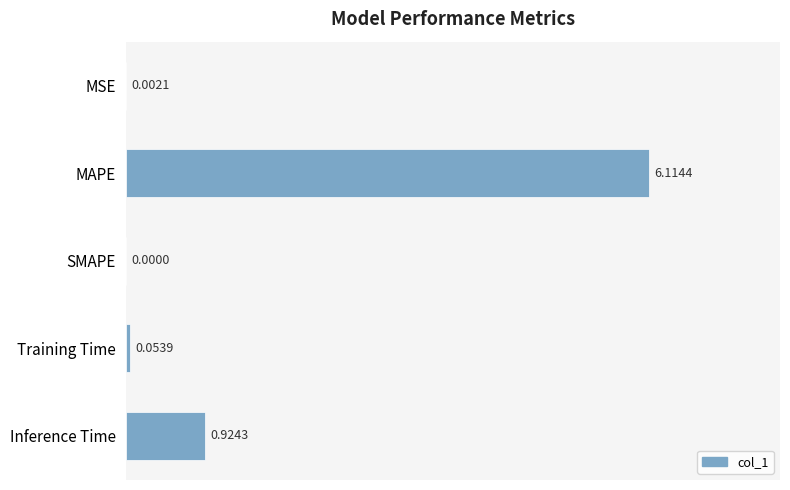

At which label is the value closest to 3?

Inference Time